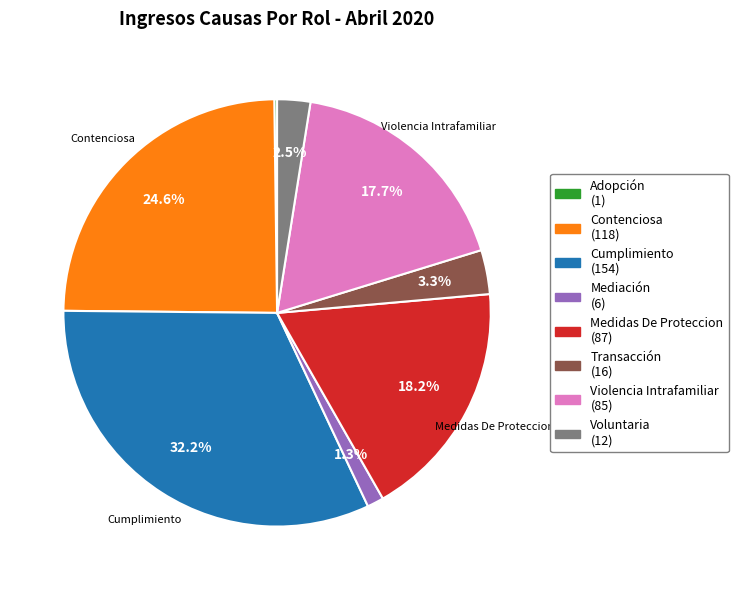

Combined, what portion of the pie is Voluntaria and Medidas De Proteccion?

20.7%